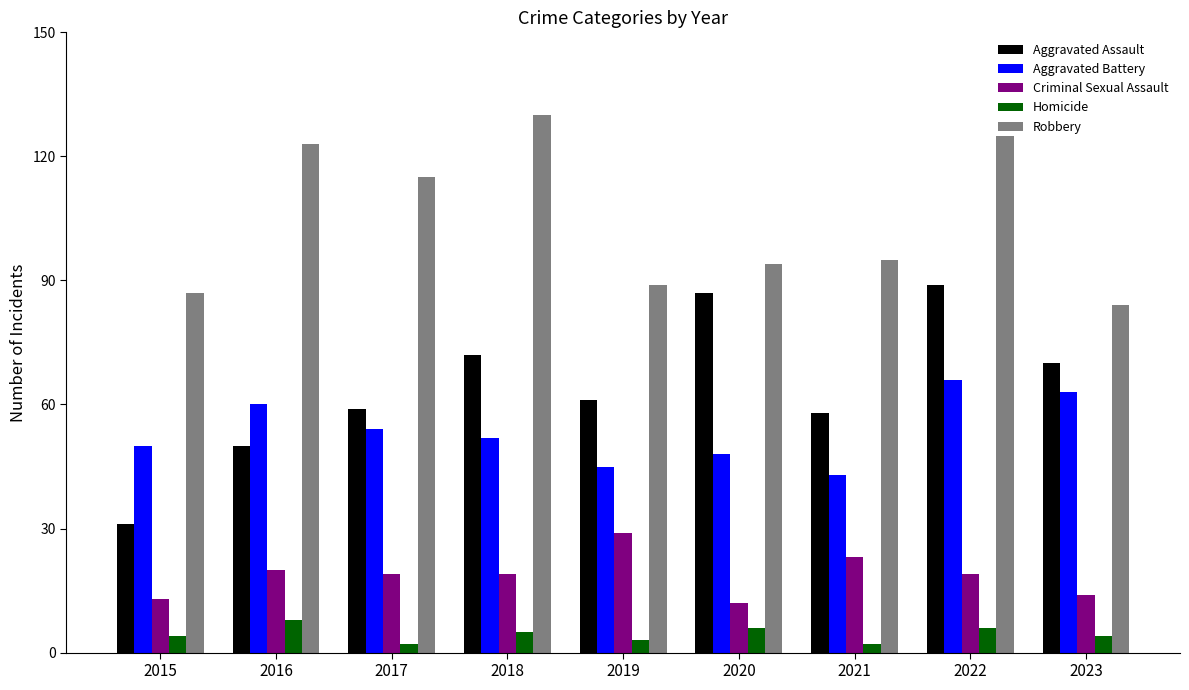

How many data points does each series have?

9